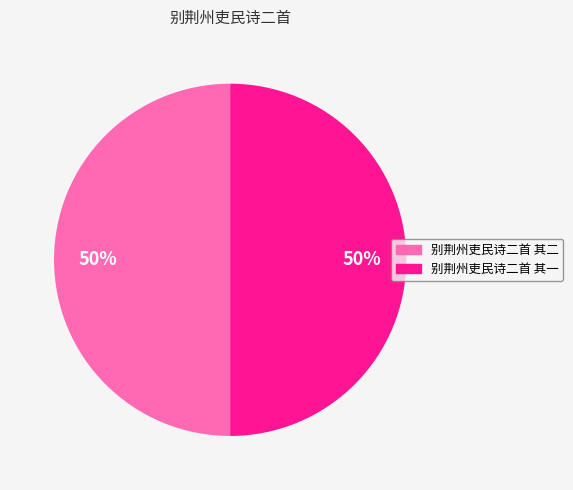

Is the sum of 别荆州吏民诗二首 其二 and 别荆州吏民诗二首 其一 greater than half?

Yes